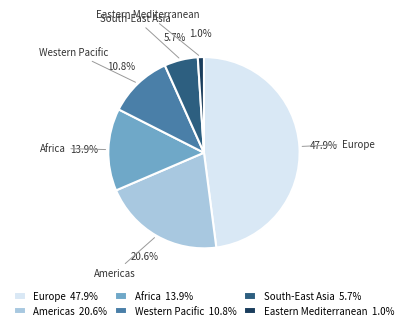

Is there a majority slice in this chart?

No